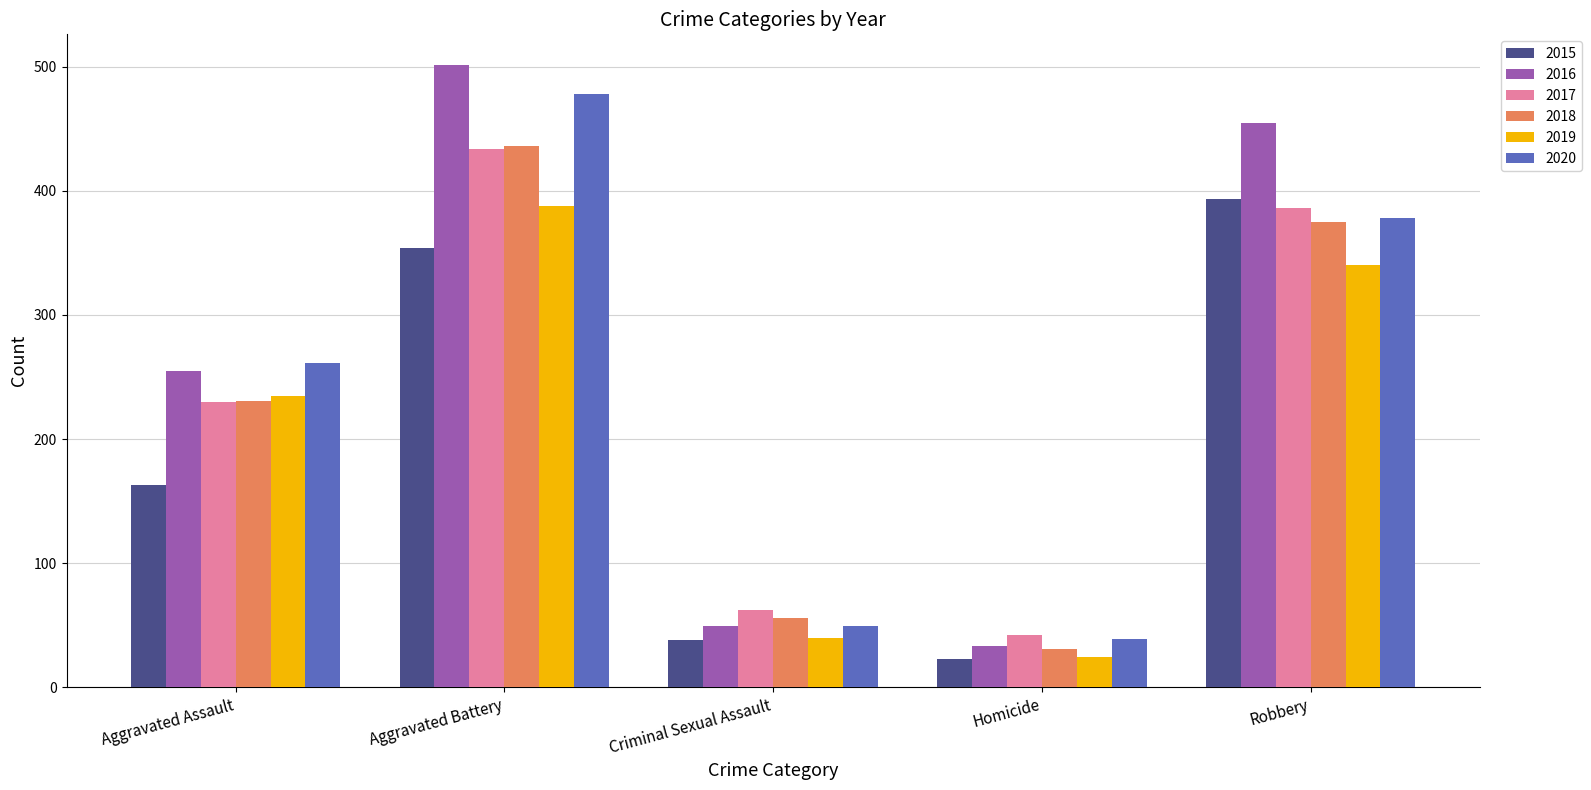

What is the spread (max minus min) of values at Aggravated Battery?

147